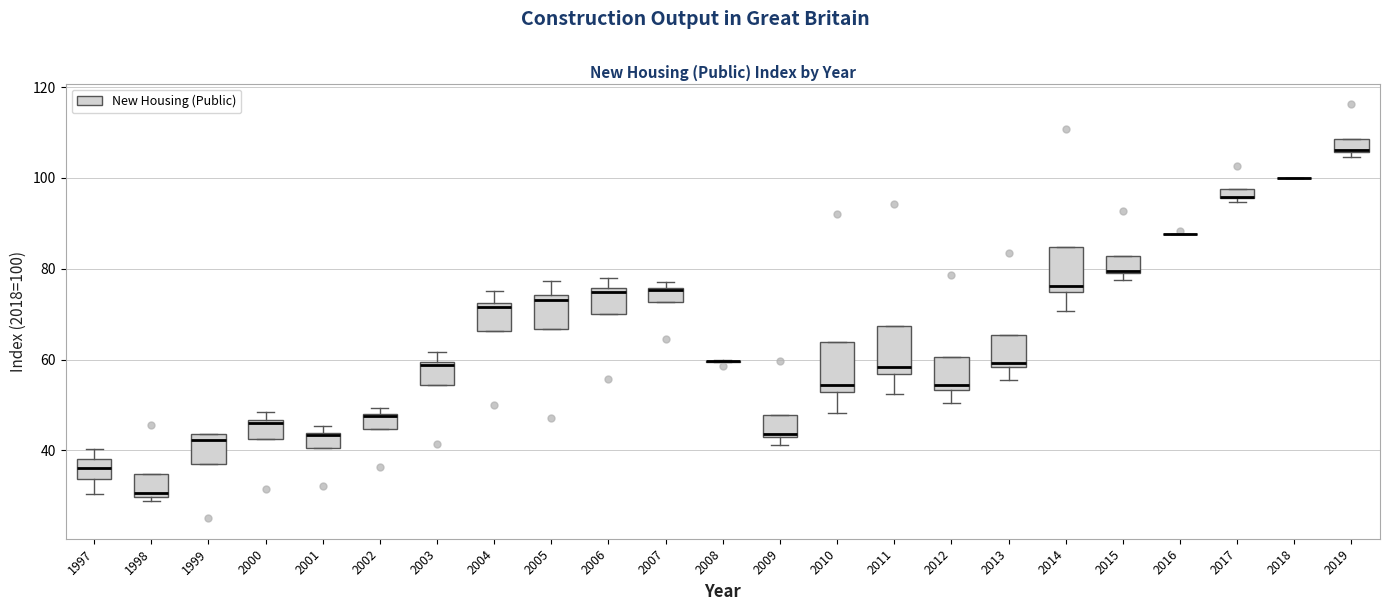

Where is the lower edge of the box at x = 2017 on the y-axis? The values are not printed on the chart, so give them approximately, as read against the axis.

96